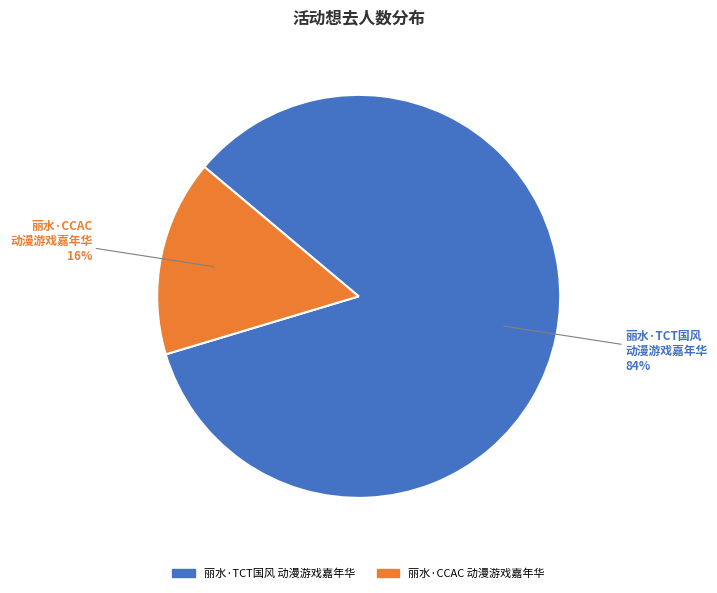

Is there any slice that represents more than half of the pie?

Yes